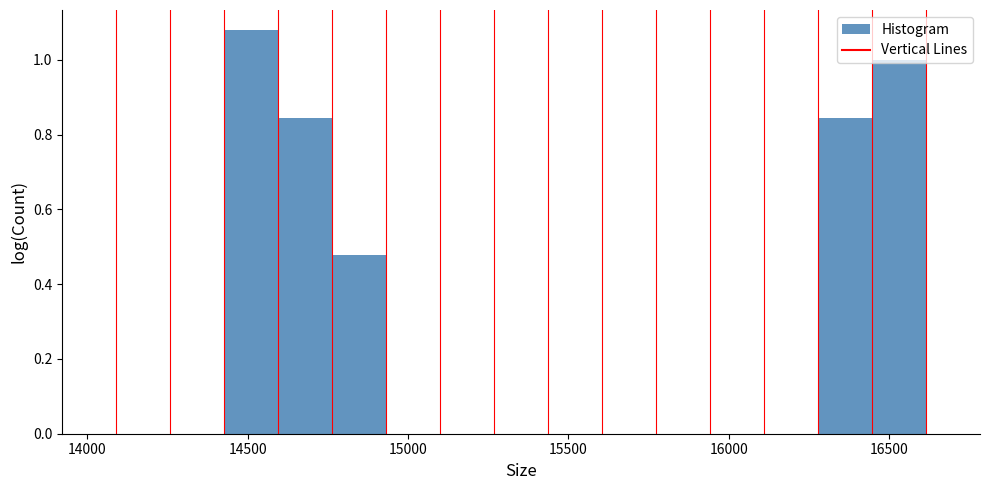

Around what value on the x-axis is the tallest bar? Give the approximate position of its centre, as read against the axis.

14500